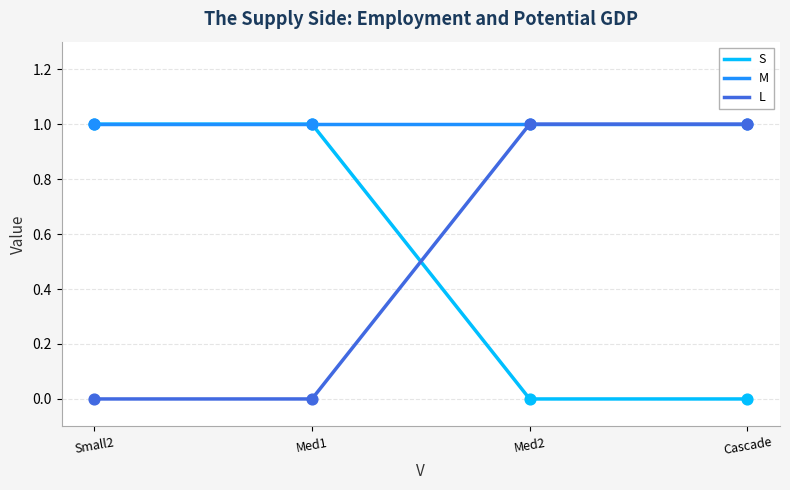

Which series reaches the maximum Y coordinate?

S